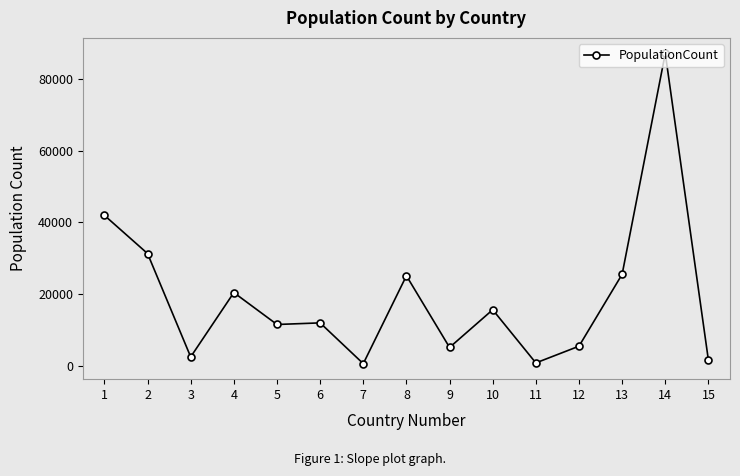

What is the sum of all values?

286126